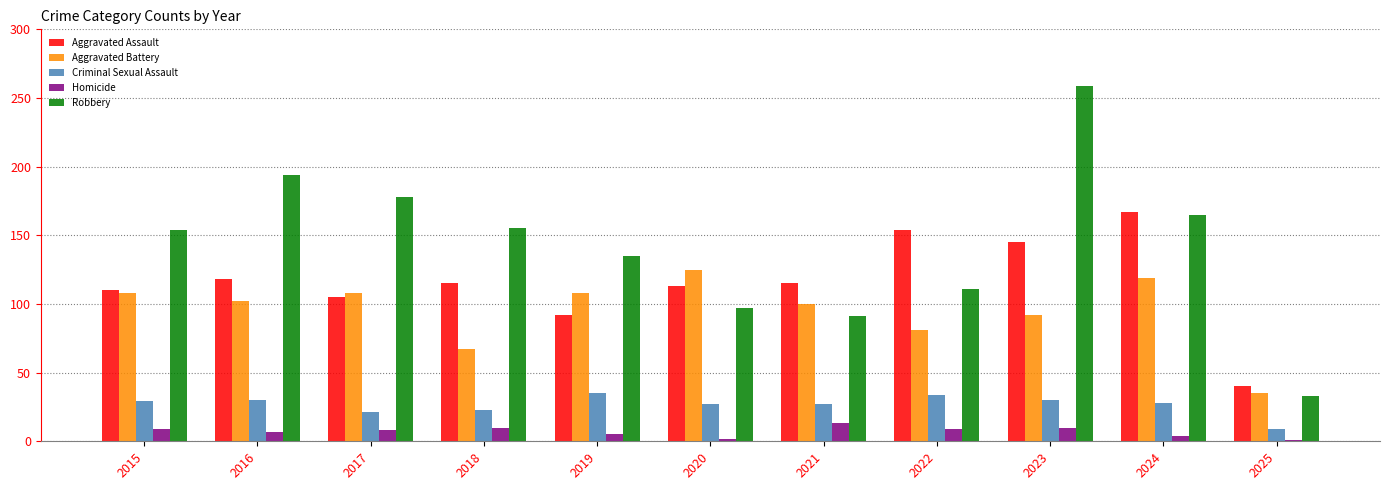

At which label does Aggravated Battery reach its peak?

2020